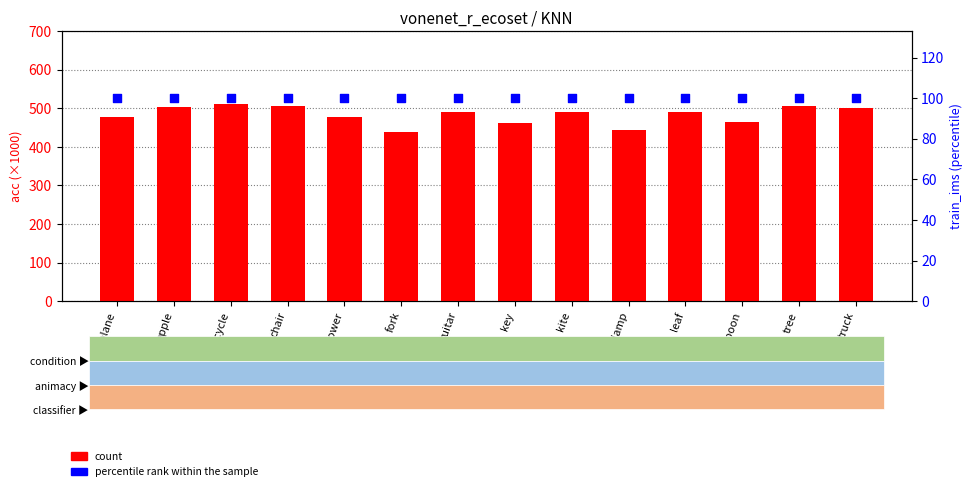

What is the total value across all series at leaf?

591.1